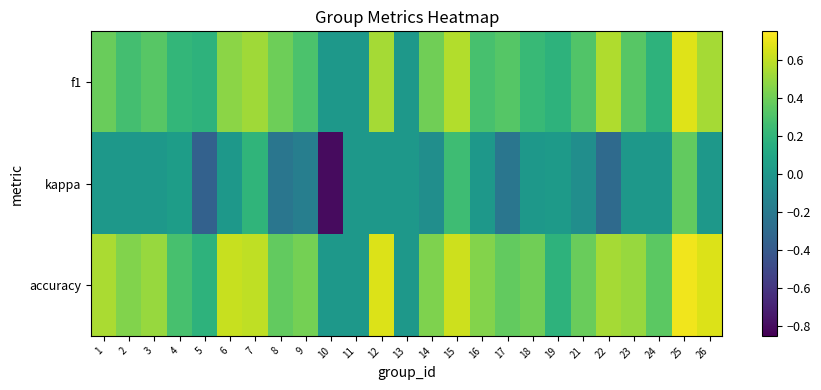

How many series are shown in this chart?

3